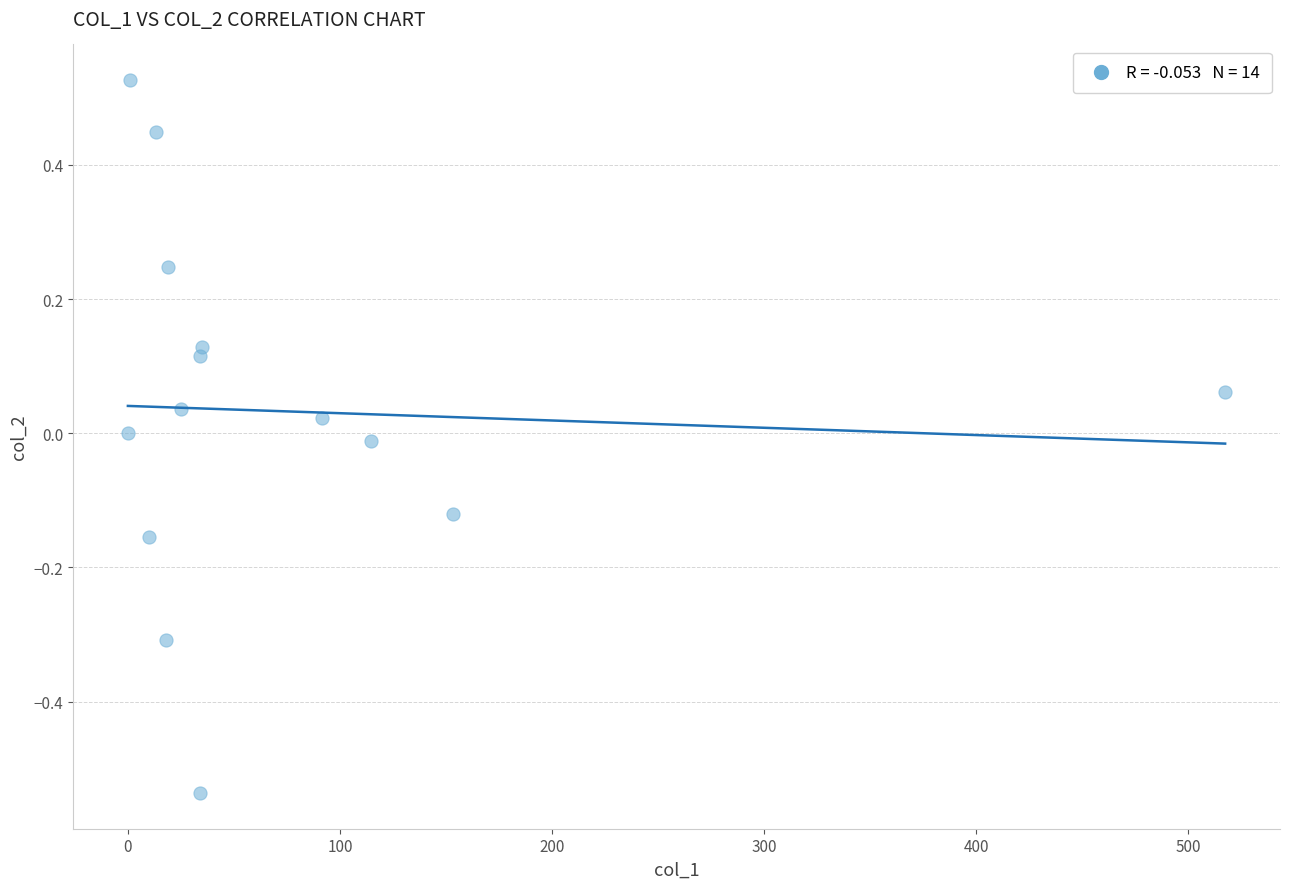

What is the range of Y values (max minus min)?

1.1